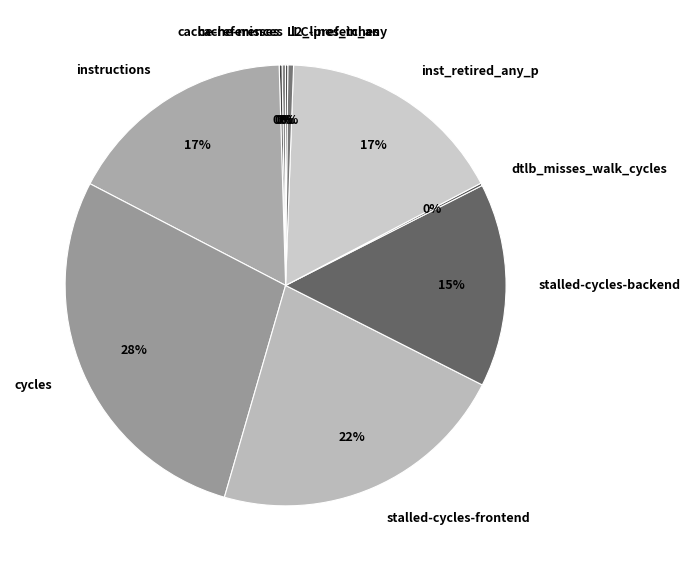

To the nearest percent, what is the difference between the largest and smallest slice percentages?

28%